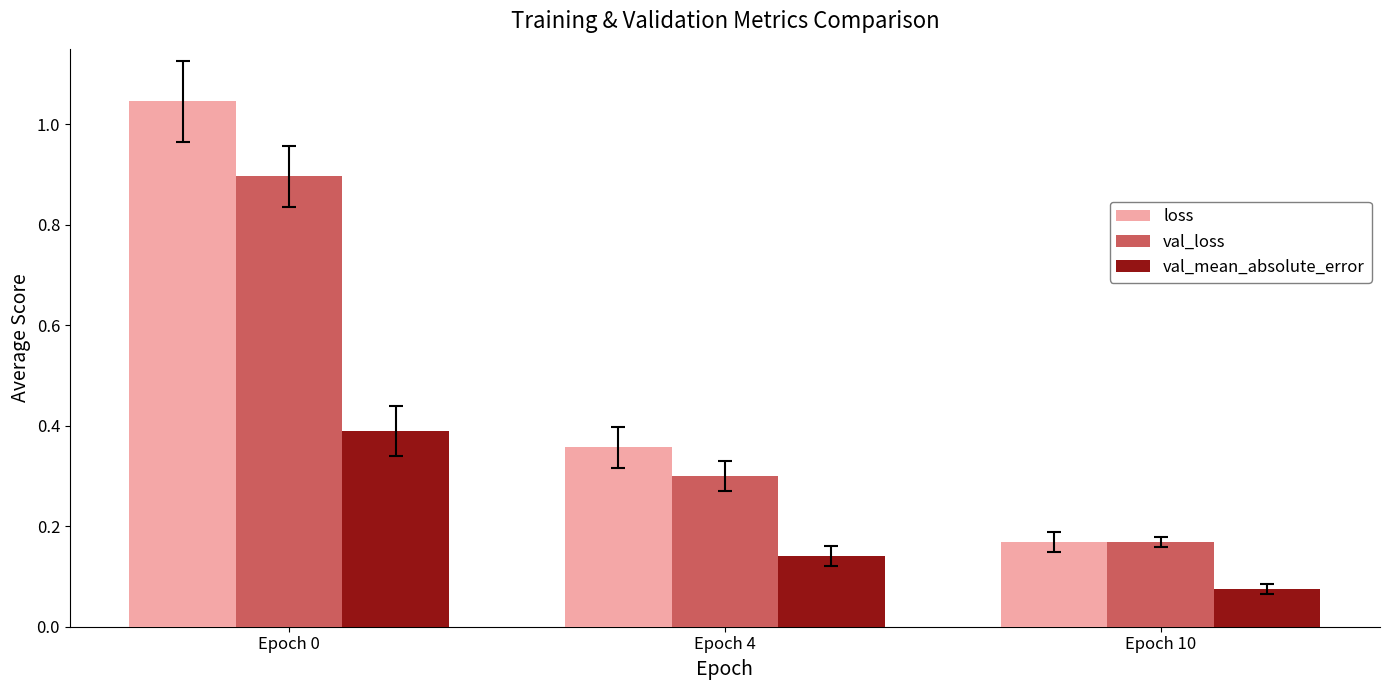

Rank the categories by val_mean_absolute_error value from highest to lowest.

Epoch 0, Epoch 4, Epoch 10